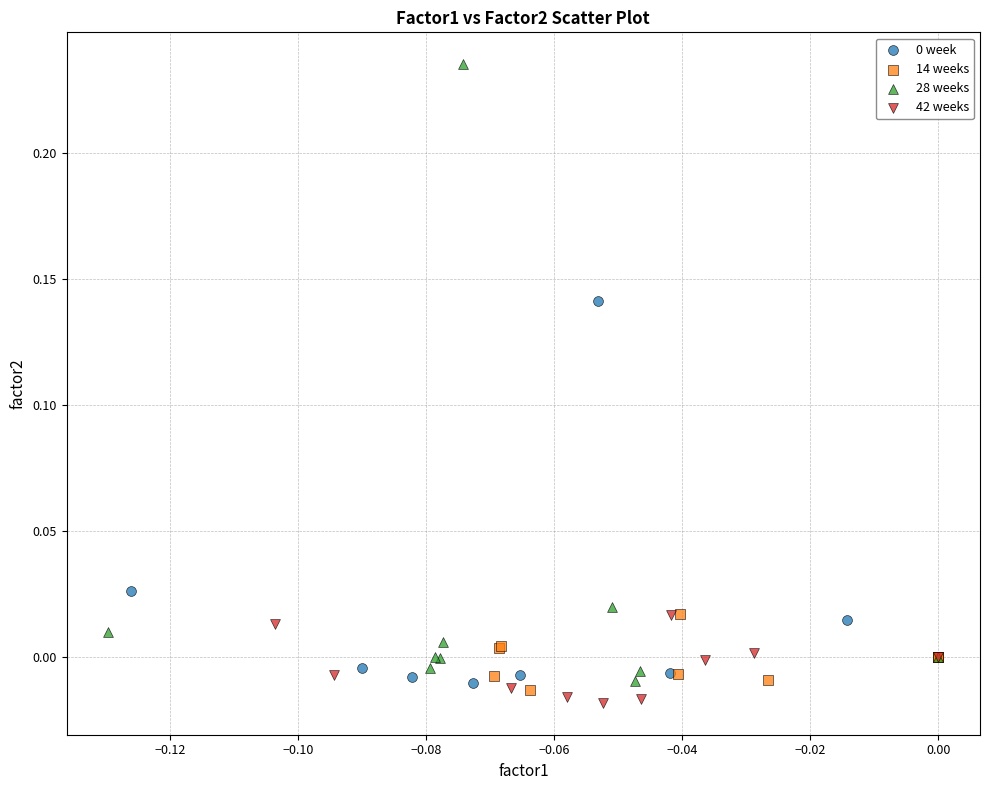

Which series has the widest spread of Y values?

28 weeks